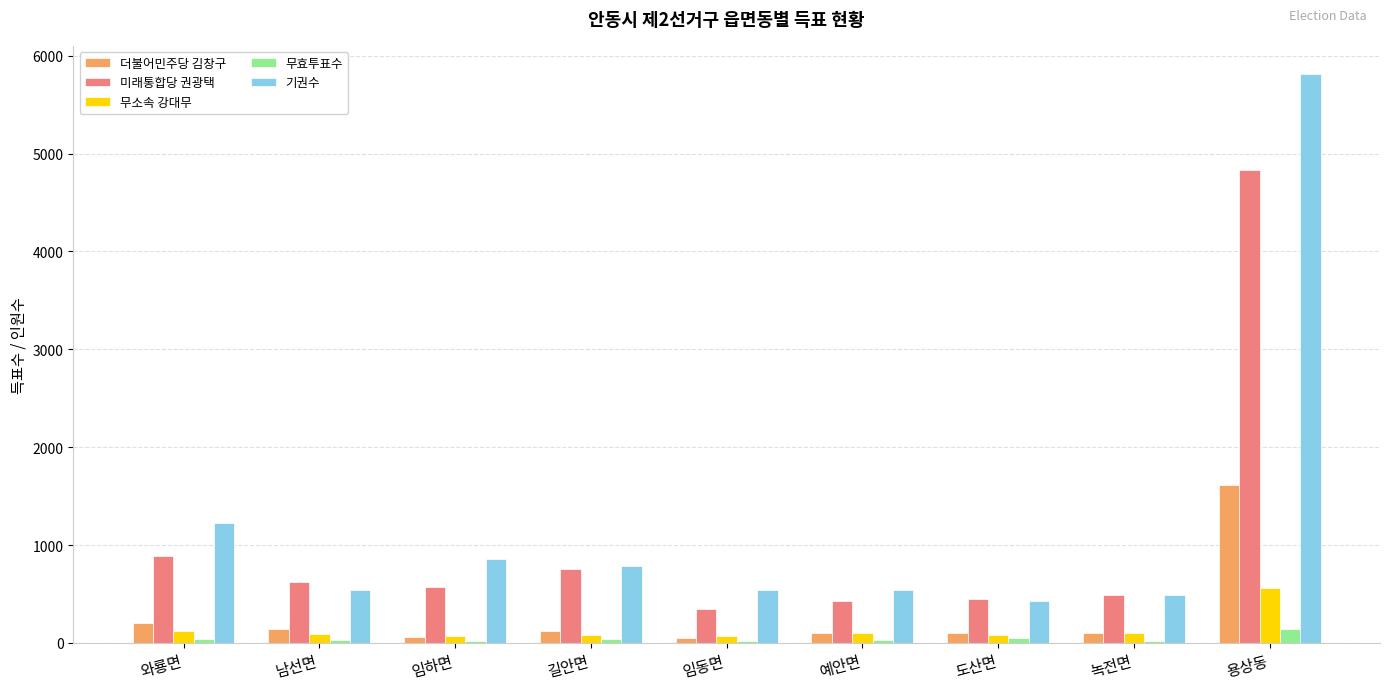

True or false: 무소속 강대무 has a value of 560 at 용상동.

True